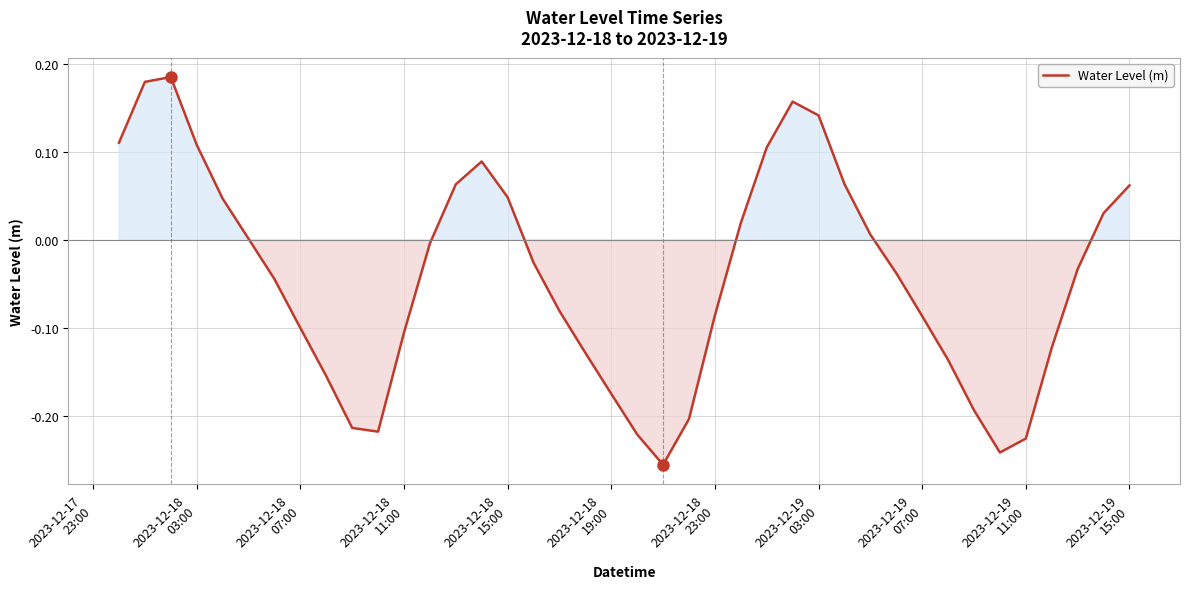

Reading left to right, what are all the values shown in this chart?

0.1	0.2	0.2	0.1	0.0	0.0	-0.0	-0.1	-0.2	-0.2	-0.2	-0.1	-0.0	0.1	0.1	0.0	-0.0	-0.1	-0.1	-0.2	-0.2	-0.3	-0.2	-0.1	0.0	0.1	0.2	0.1	0.1	0.0	-0.0	-0.1	-0.1	-0.2	-0.2	-0.2	-0.1	-0.0	0.0	0.1